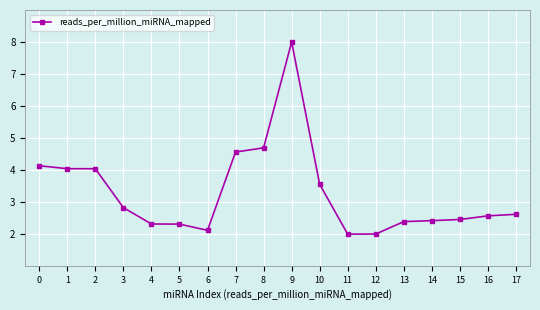

What is the value of the 17th point from the left?

2.6